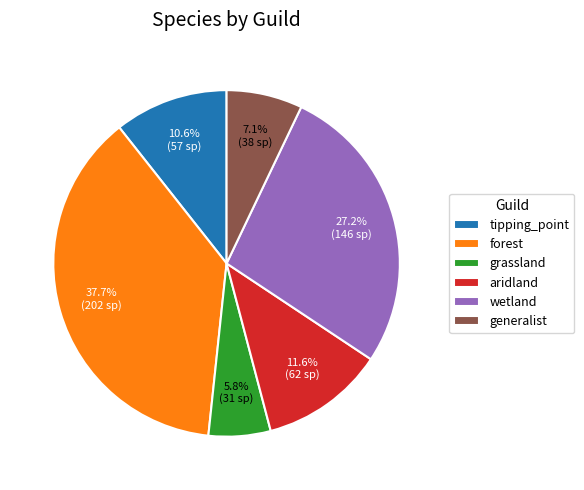

Is grassland the majority of the pie?

No